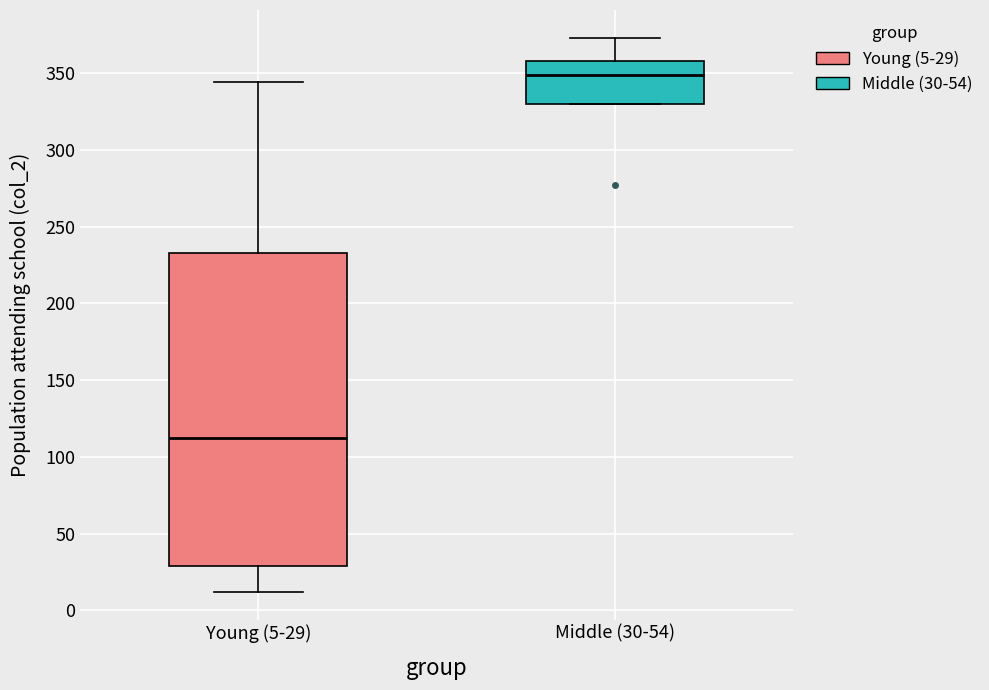

Comparing the boxes themselves (not the whiskers), which one is the tallest?

Young (5-29)